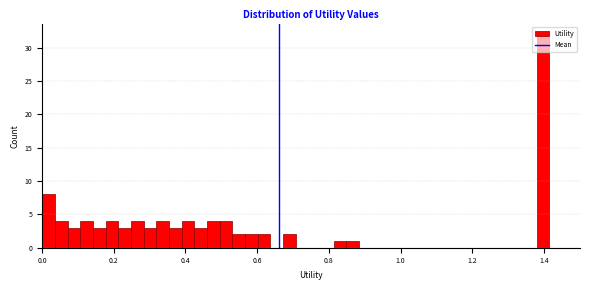

Around what value on the x-axis is the tallest bar? Give the approximate position of its centre, as read against the axis.

1.40